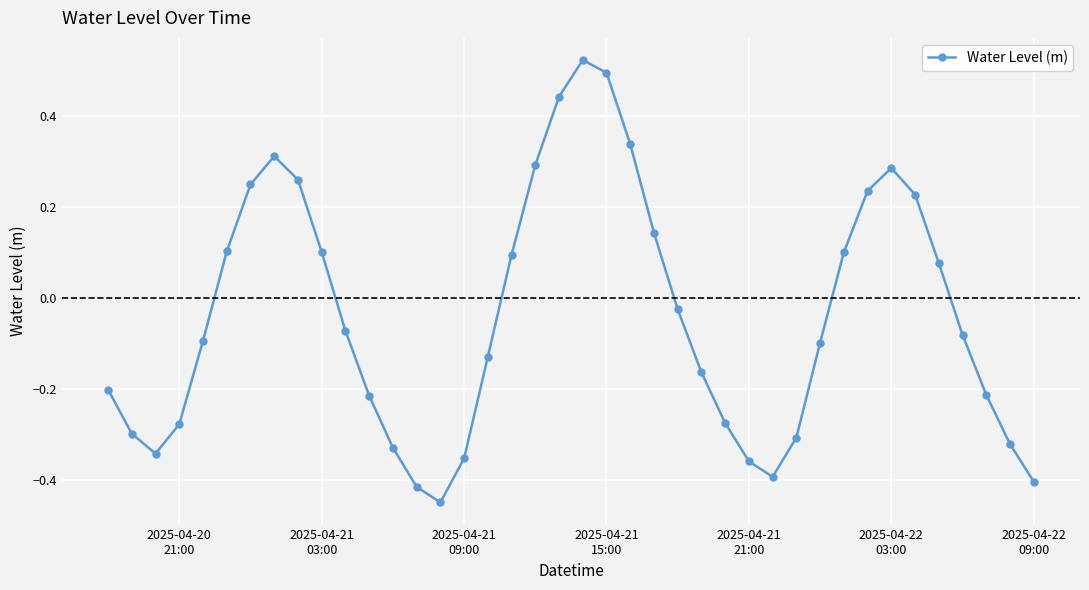

How many interior local peaks (higher than both neighbors) does the data have?

3